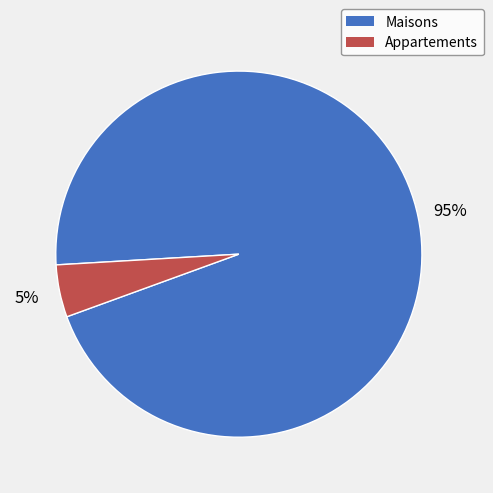

Does any single category account for the majority?

Yes